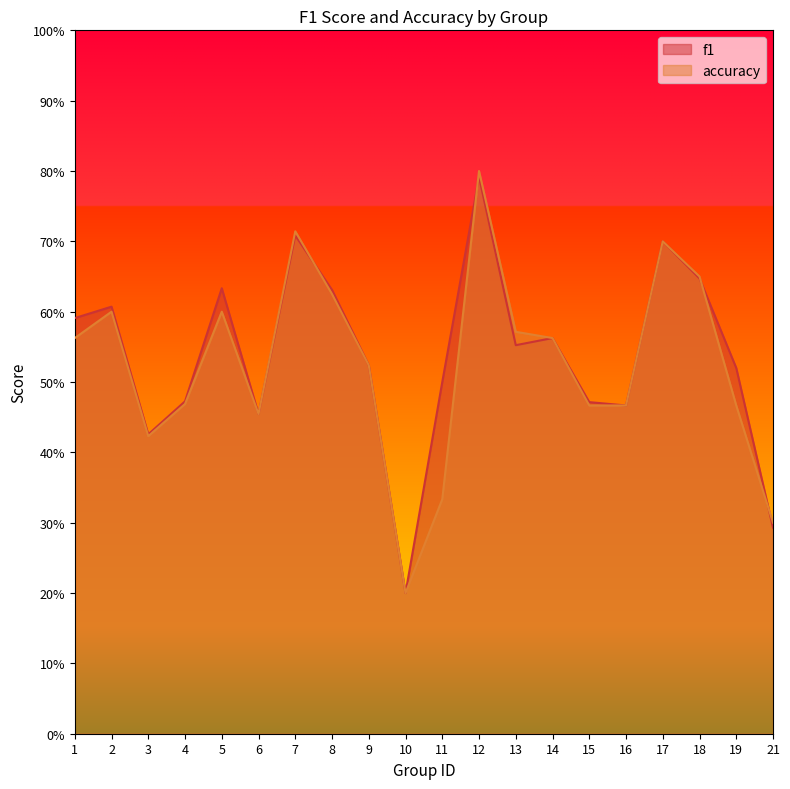

What value does the f1 series have at 7?

0.7